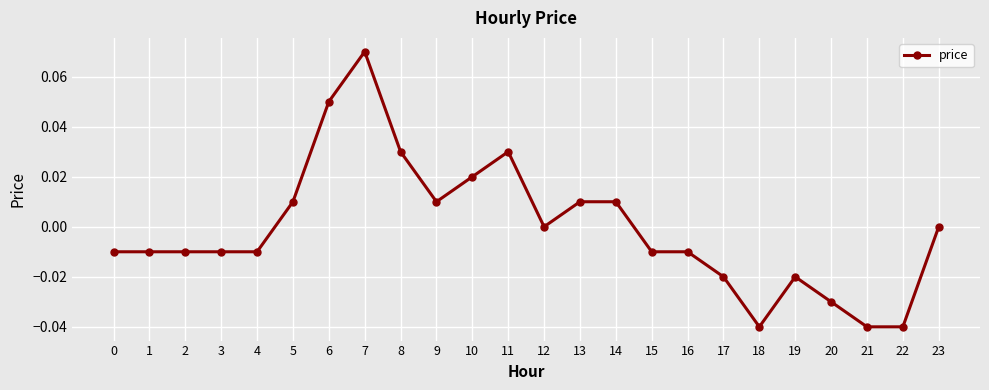

True or false: the data shows -0.0 at 3.

True